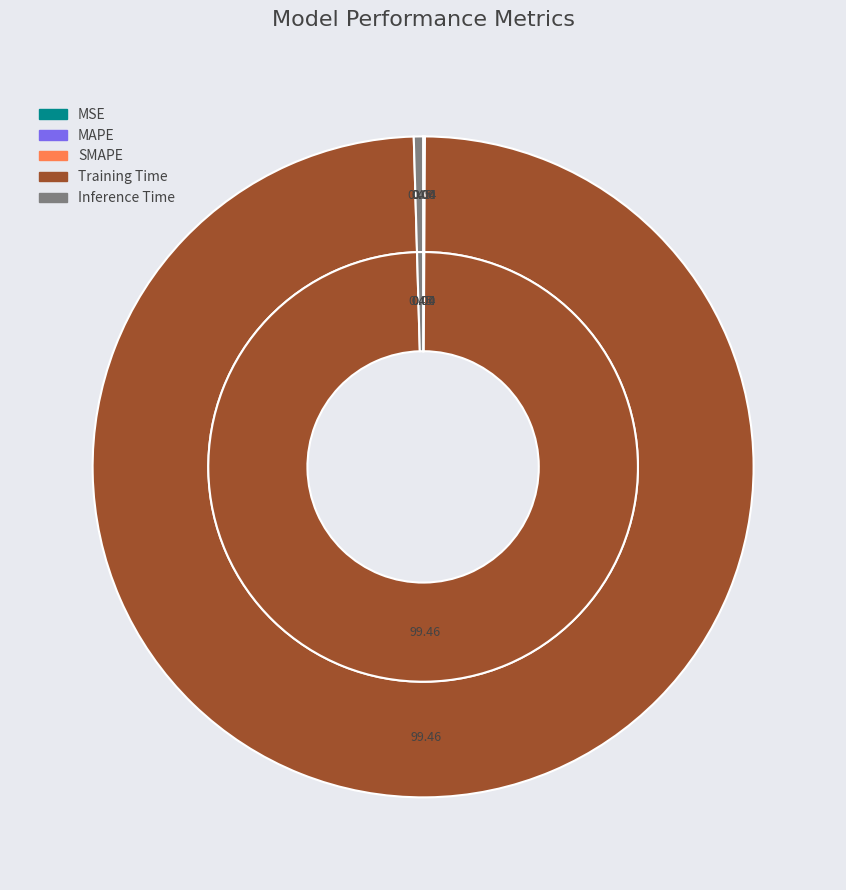

Rank the categories by value from lowest to highest.

MSE, SMAPE, MAPE, Inference Time, Training Time